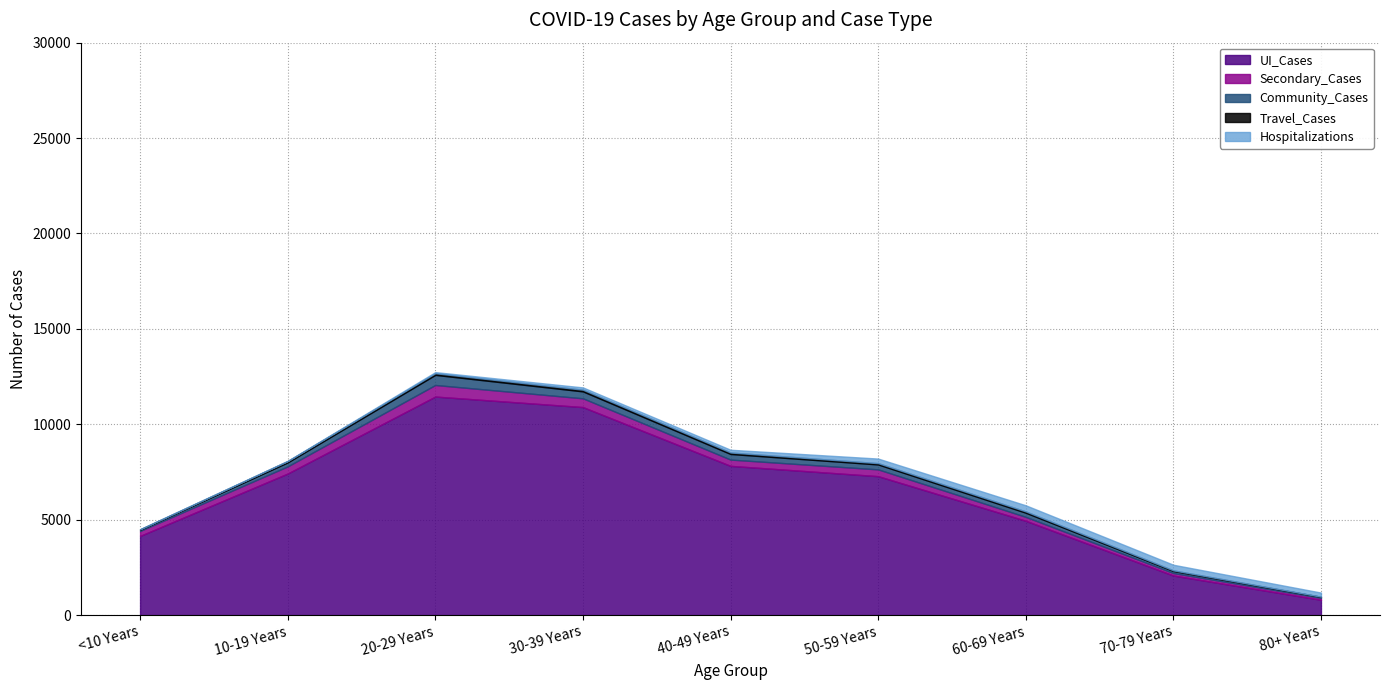

List the series in order of their peak value, lowest first.

Travel_Cases, Hospitalizations, Community_Cases, Secondary_Cases, UI_Cases